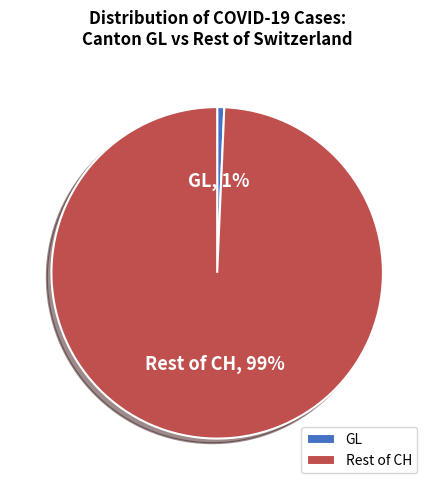

Which category has the smallest portion of the pie?

GL